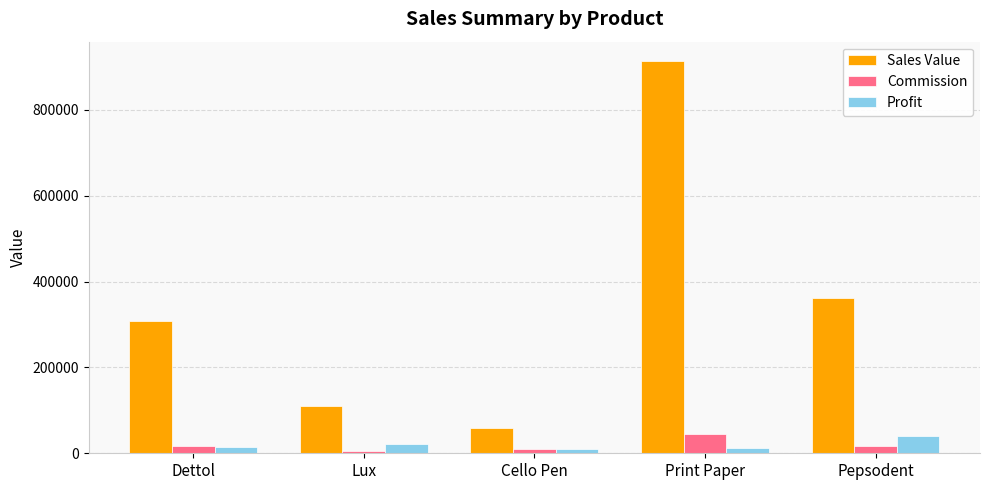

What is the label of the 3rd bar from the right?

Cello Pen